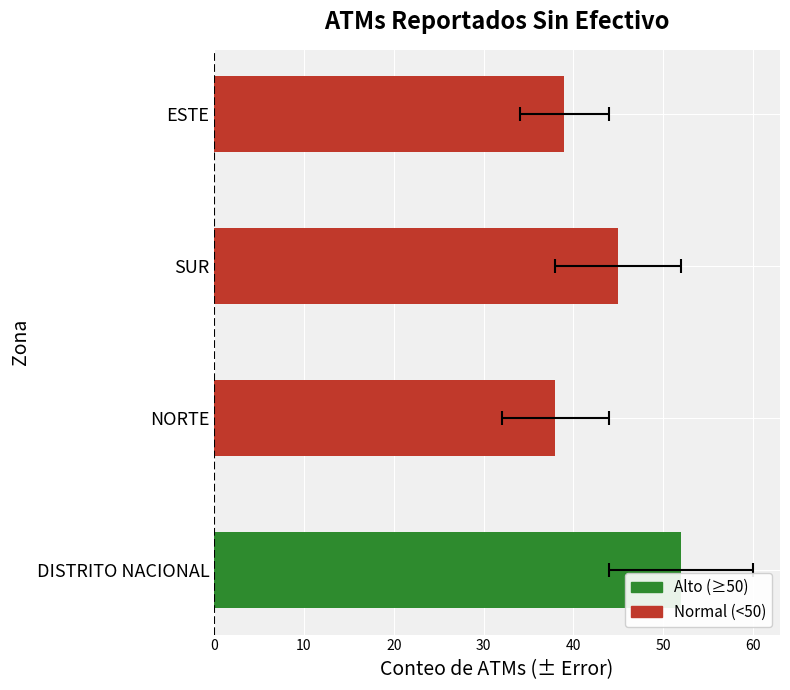

How many bars are there in total?

4